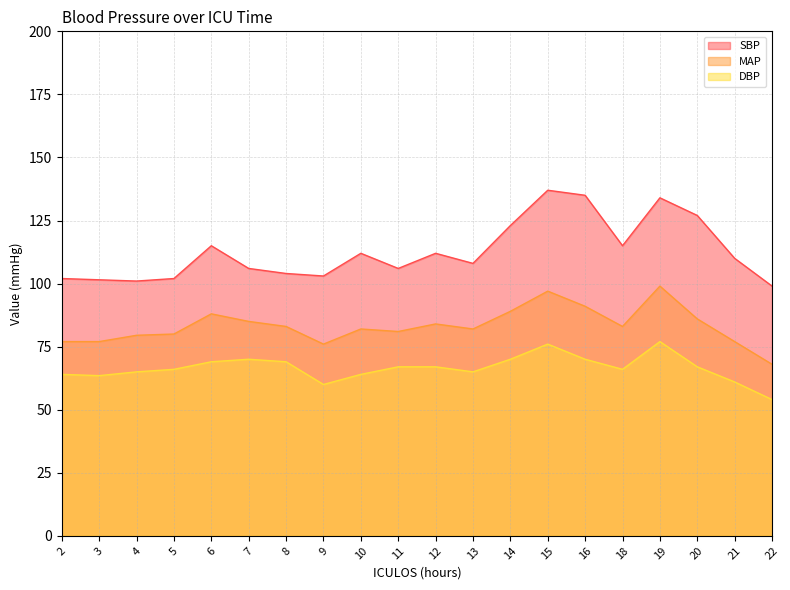

Is the value of SBP at 18 greater than the value of MAP at 6?

Yes